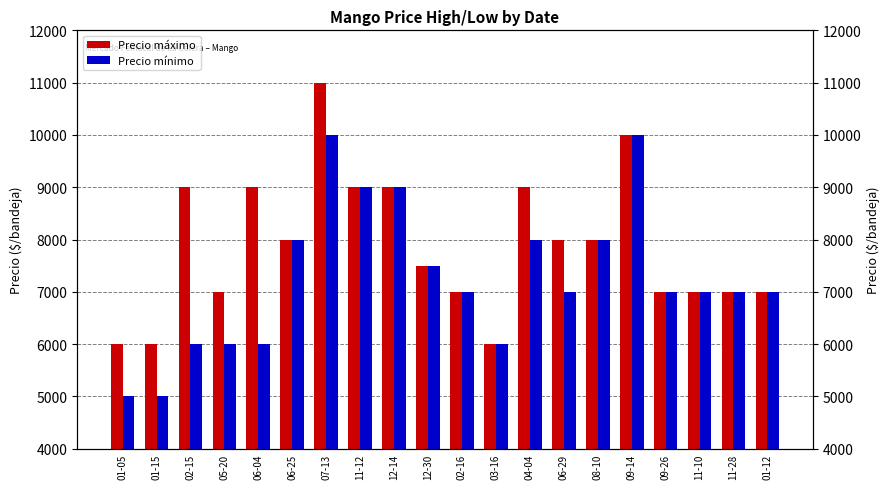

What is the highest value of the Precio mínimo series?

10000